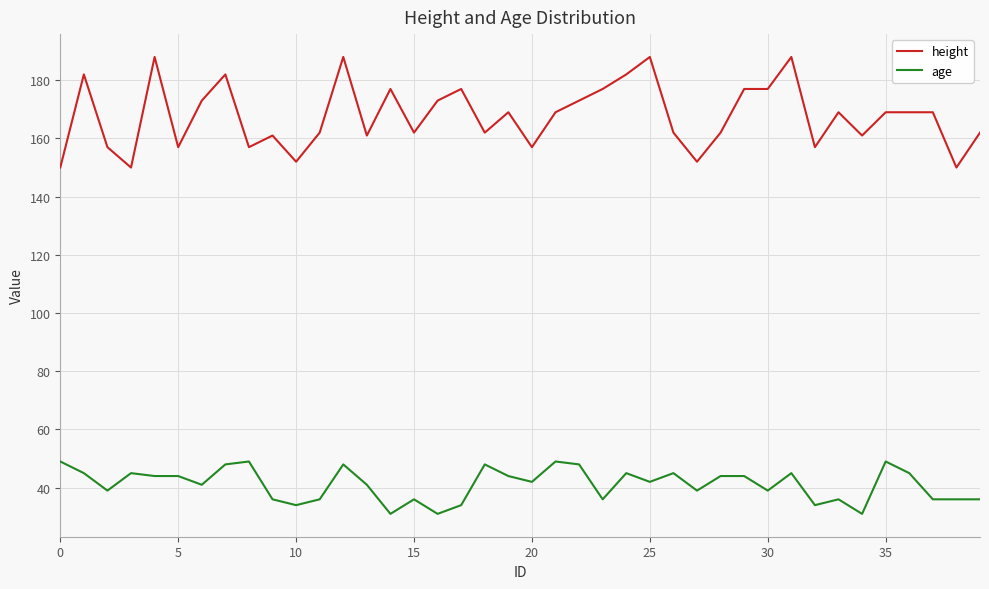

Does the chart have visible grid lines?

Yes